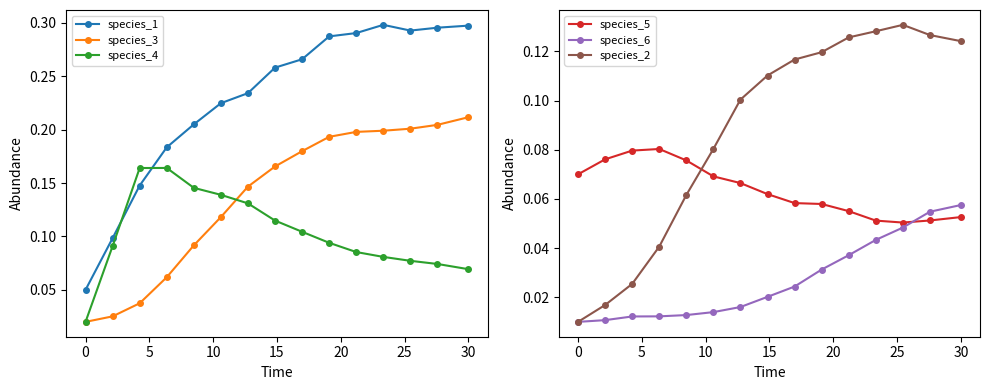

True or false: species_4 and species_6 cross at least once.

False